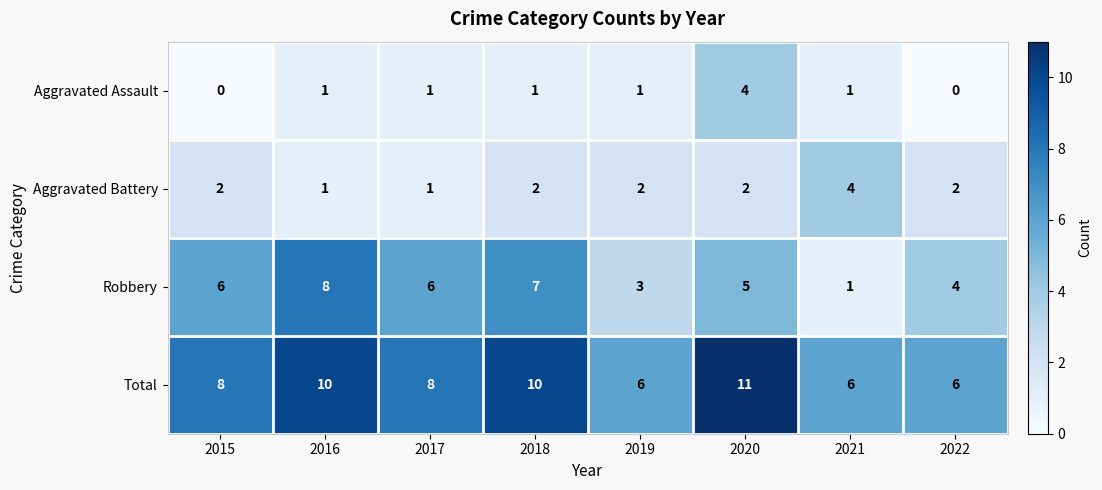

Which series has the largest total across all categories?

Total